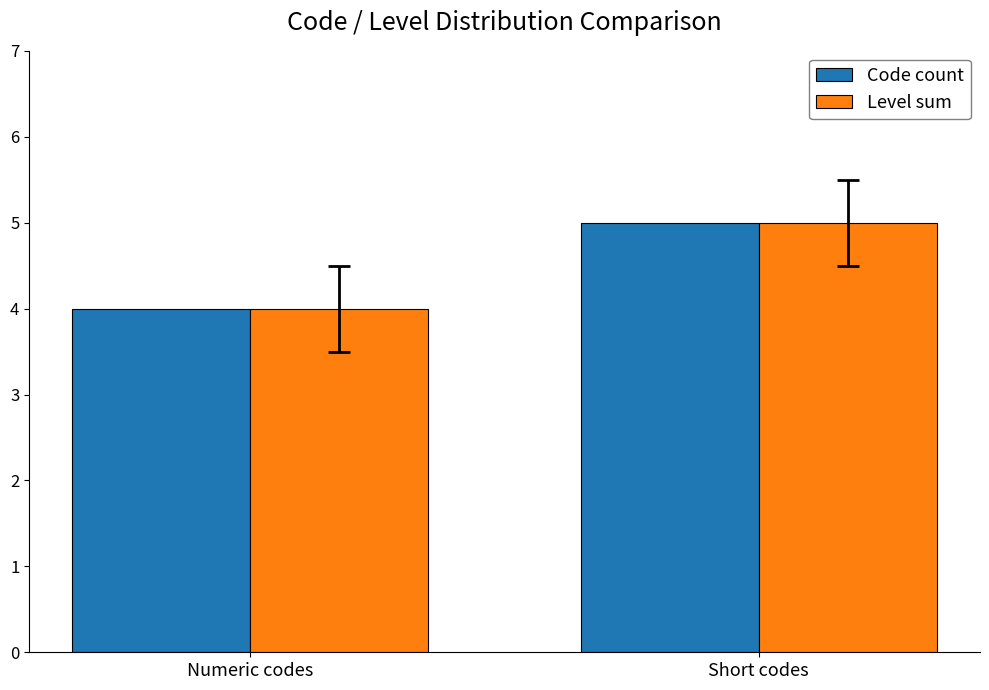

What is the sum of the Level sum values at Short codes and Numeric codes?

9